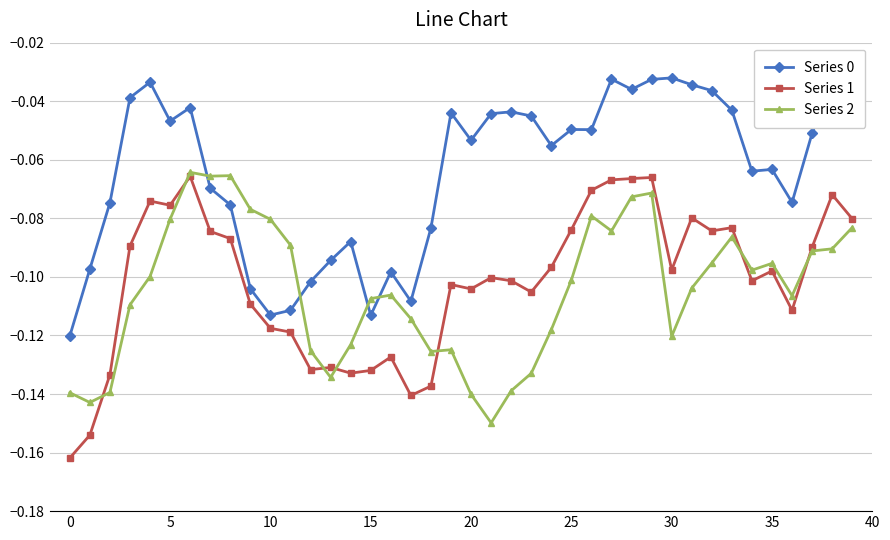

True or false: Series 2 has more than 0 interior local peaks.

True